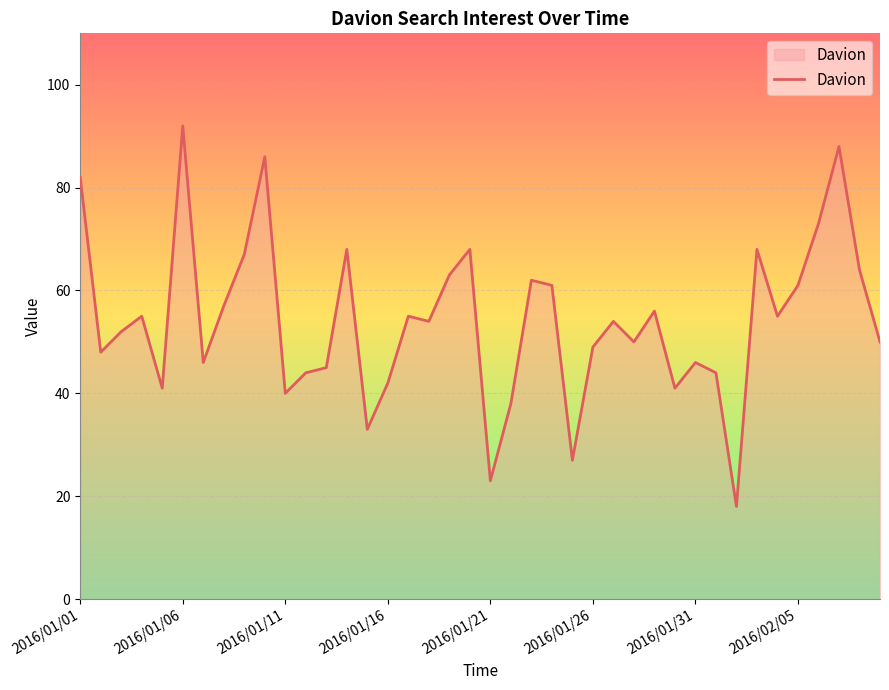

What is the difference between the maximum and minimum values?

74